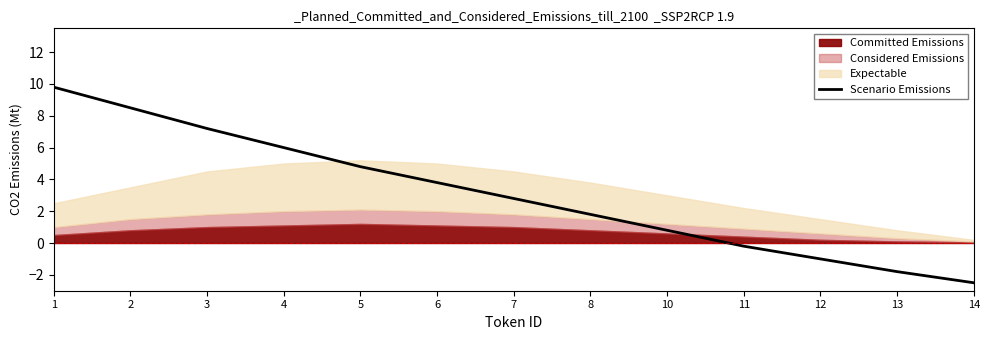

Reading left to right, extract all data points from this chart.

9.8	8.5	7.2	6.0	4.8	3.8	2.8	1.8	0.8	-0.2	-1.0	-1.8	-2.5